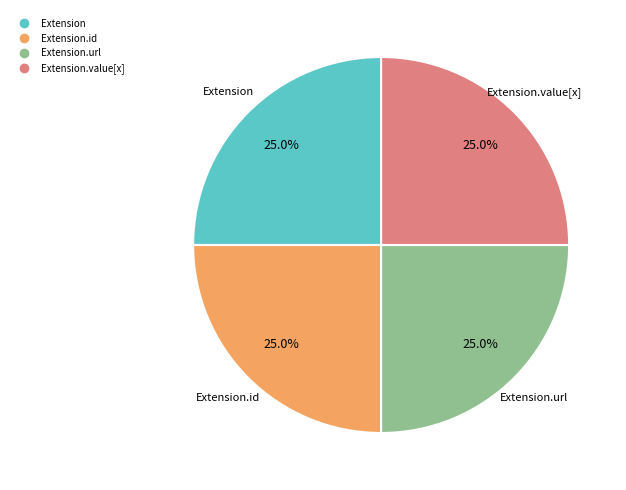

Is there any slice that represents more than half of the pie?

No